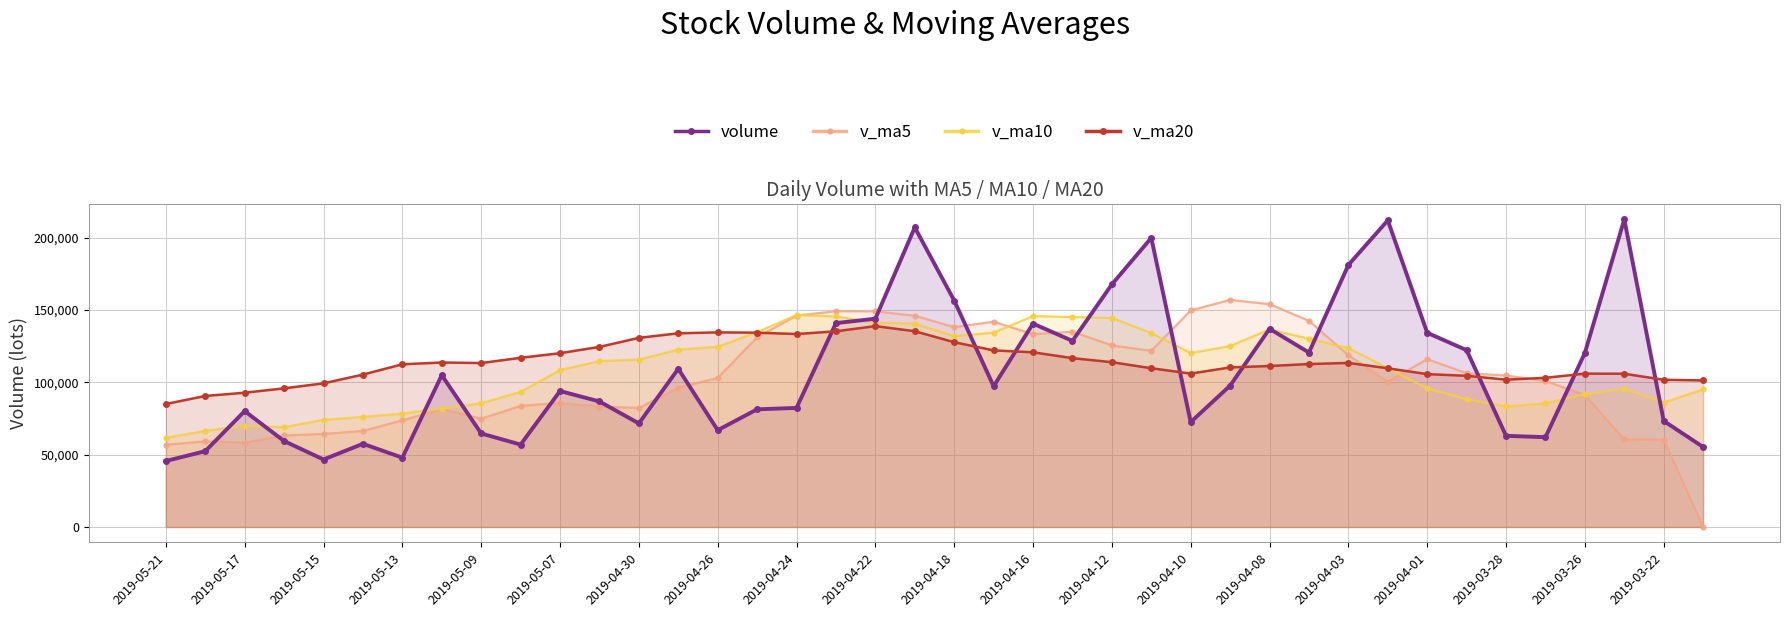

Which series ends up on top after the final intersection of volume and v_ma20?

v_ma20